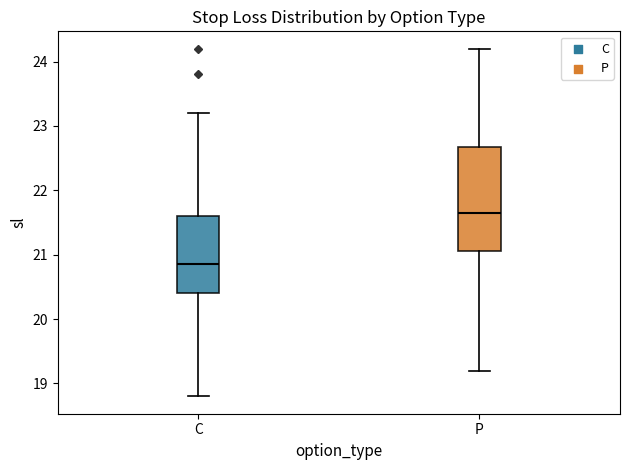

Reading left to right, read every box against the y-axis: the position of its median line, the range the box covers, and the ends of its whiskers. The values are not printed on the chart, so give them approximately, as read against the axis.

C: median 20.9, box 20.4 to 21.6, whiskers 18.8 to 23.2
P: median 21.7, box 21.1 to 22.7, whiskers 19.2 to 24.2